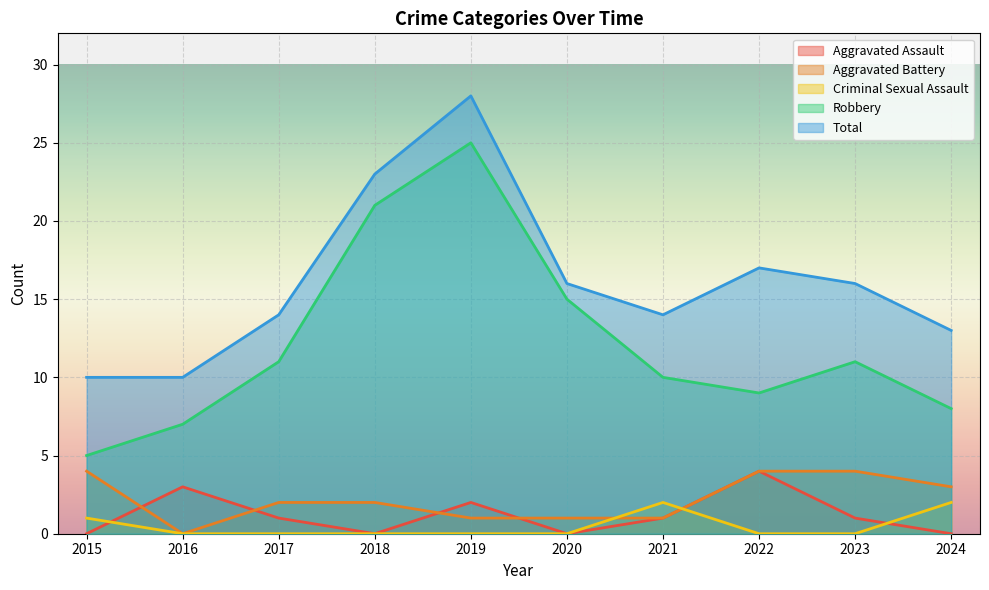

True or false: Criminal Sexual Assault and Robbery intersect in this chart.

False